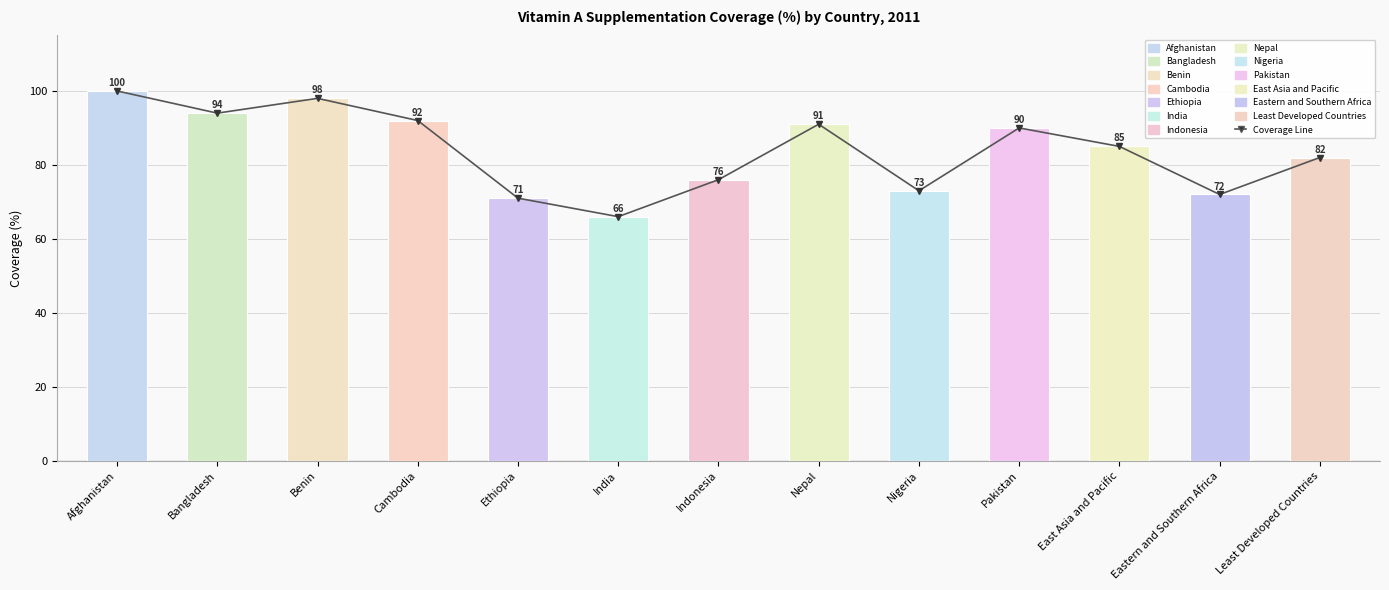

Which label corresponds to the largest value in the chart?

Afghanistan